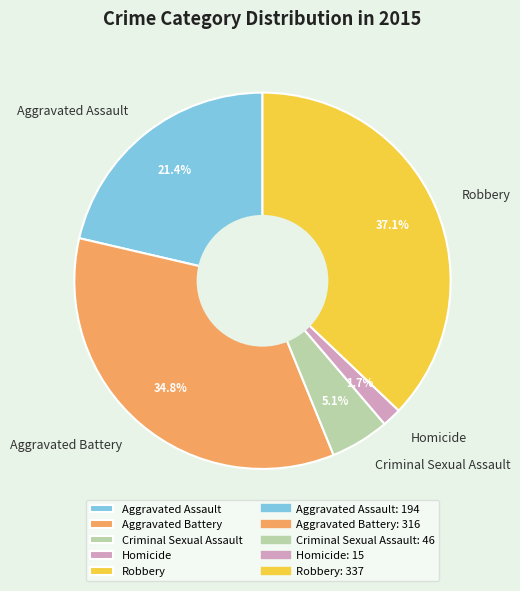

How many slices are in this pie chart?

5